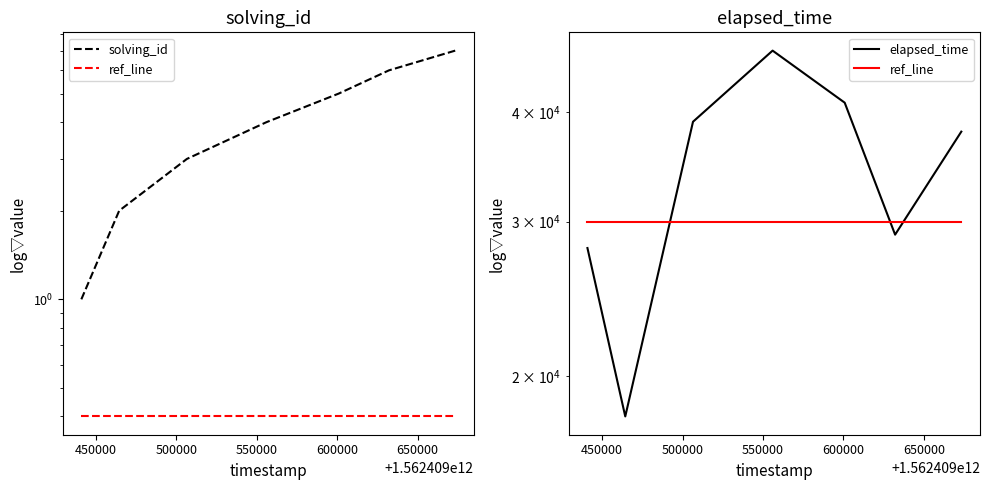

True or false: solving_id and ref_line intersect in this chart.

False